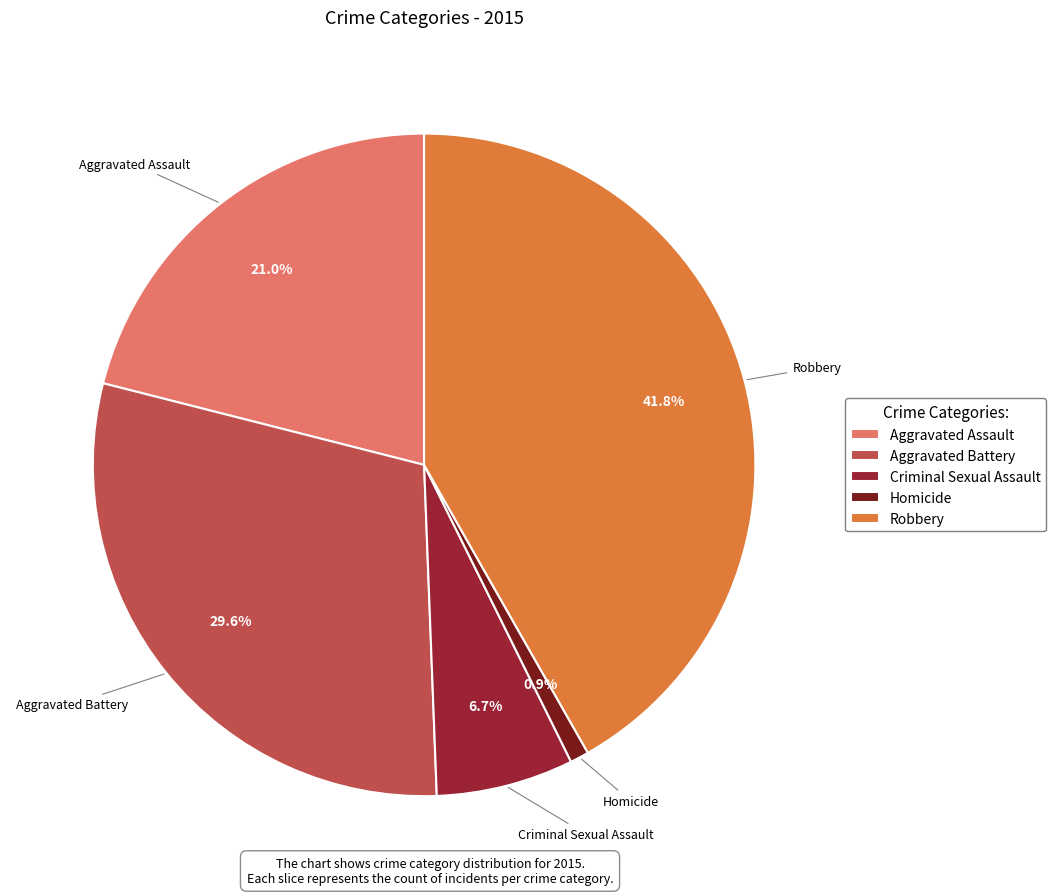

How many slices are in this pie chart?

5